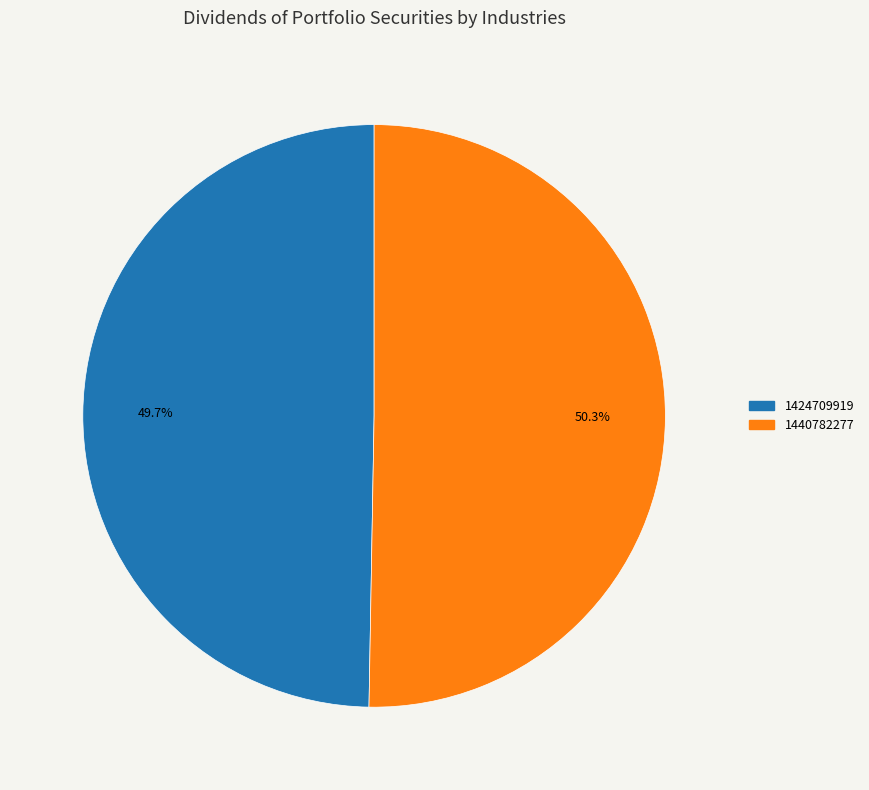

To the nearest percent, what percentage of the pie is 1440782277?

50%